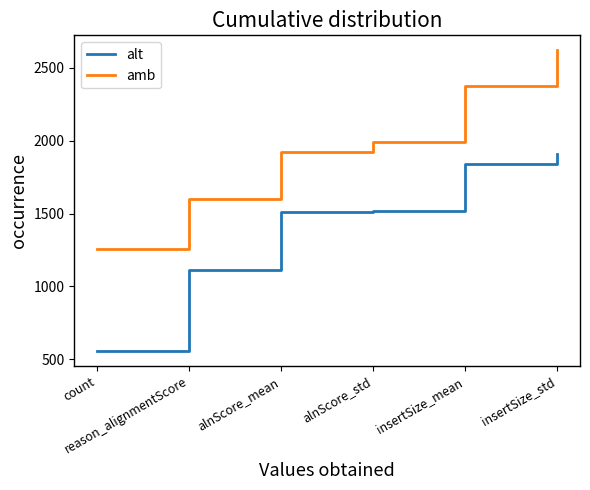

True or false: amb and alt cross at least once.

False